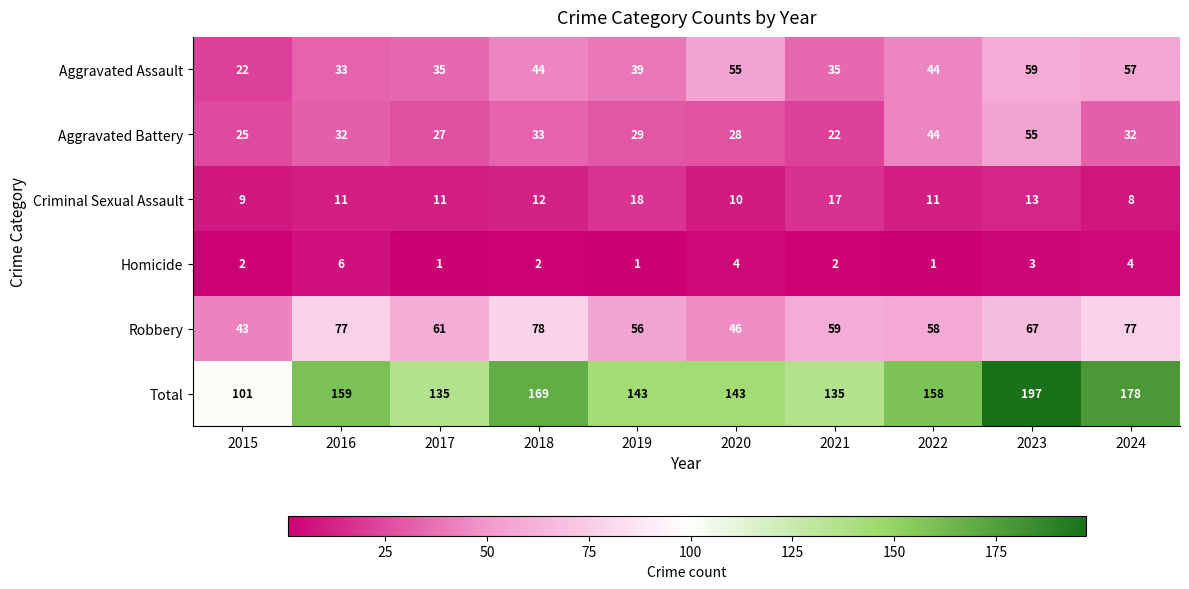

True or false: Homicide has a value of 2 at 2015.

True